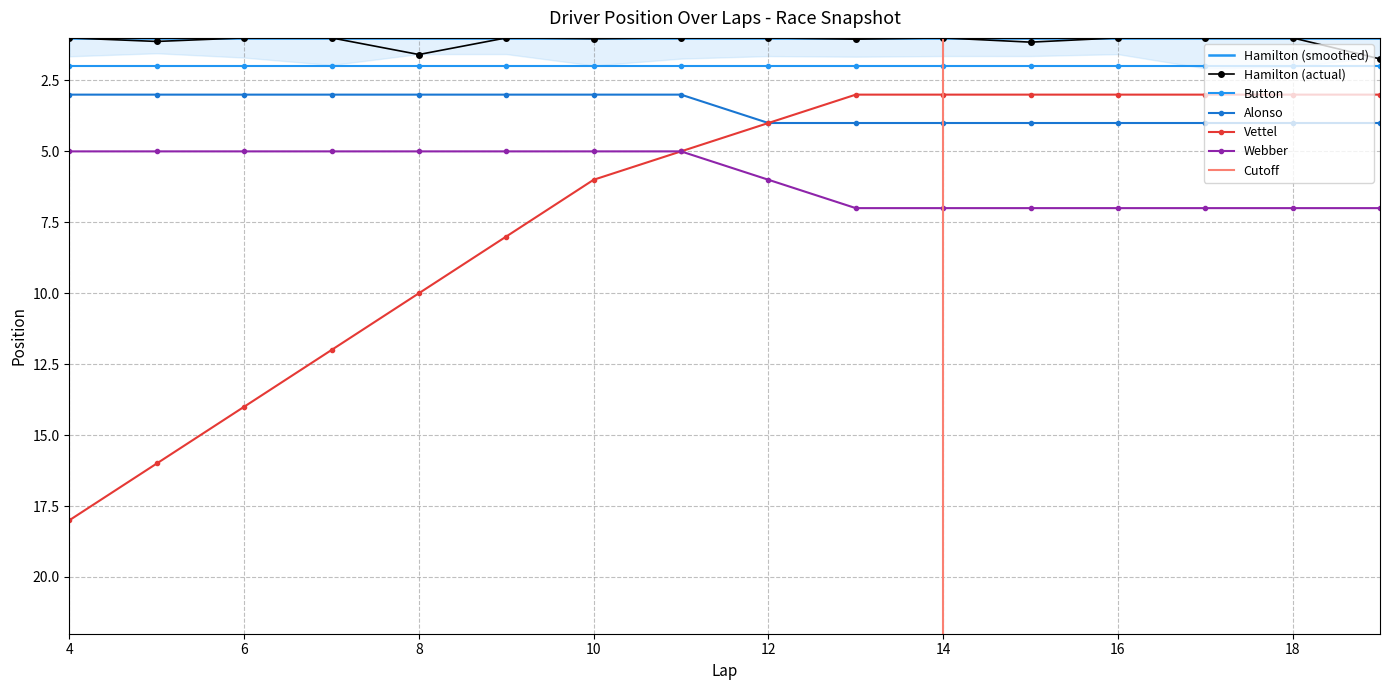

What is the minimum value shown in the chart?

1